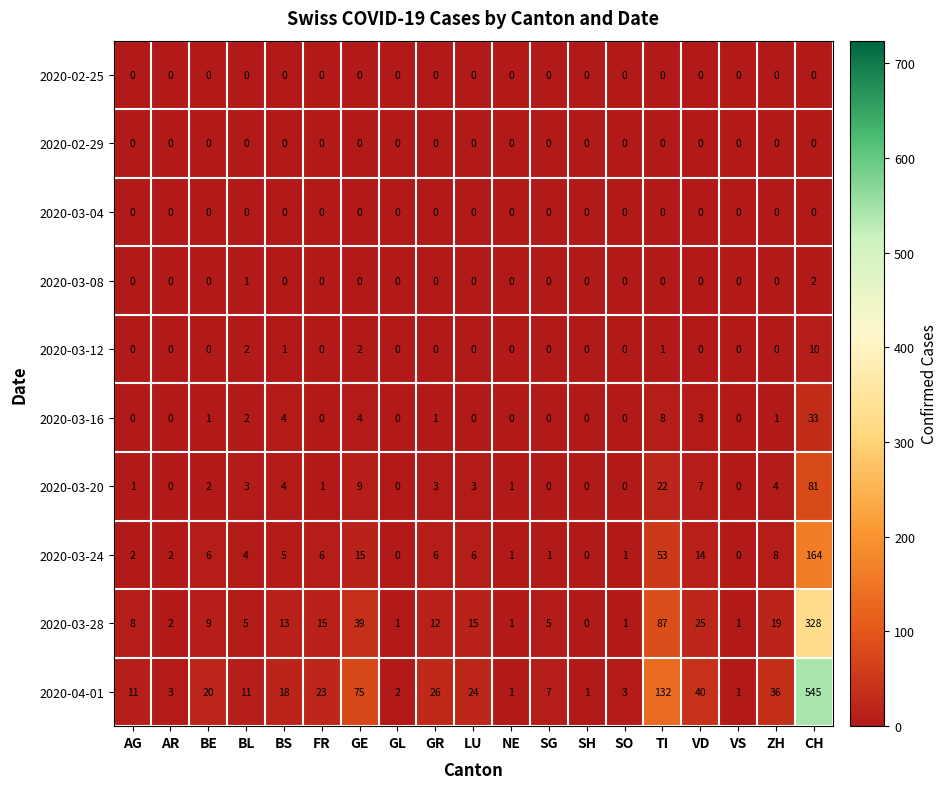

Which series has the largest total across all categories?

2020-04-01